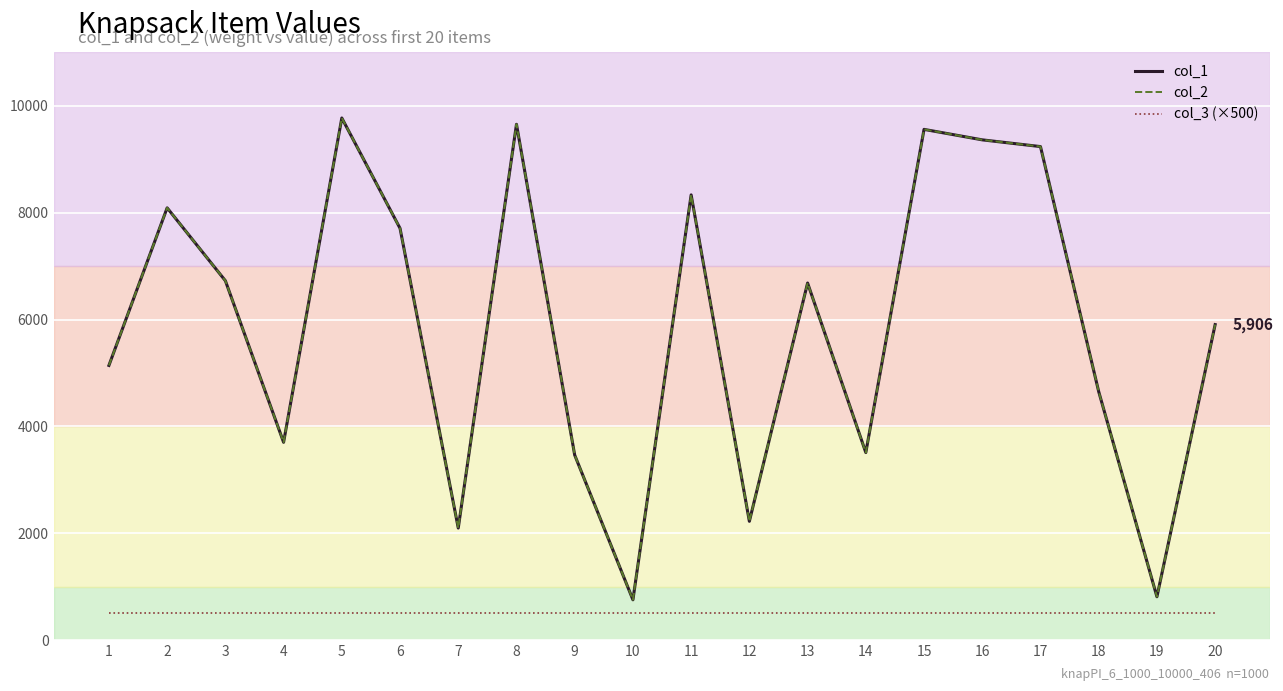

Reading left to right, what are all the values shown in this chart?

col_1: 5142	8091	6727	3703	9773	7708	2098	9655	3464	755	8334	2224	6684	3511	9560	9364	9238	4652	812	5906
col_2: 5142	8091	6727	3703	9773	7708	2098	9655	3464	755	8334	2224	6684	3511	9560	9364	9238	4652	812	5906
col_3 (×500): 500	500	500	500	500	500	500	500	500	500	500	500	500	500	500	500	500	500	500	500